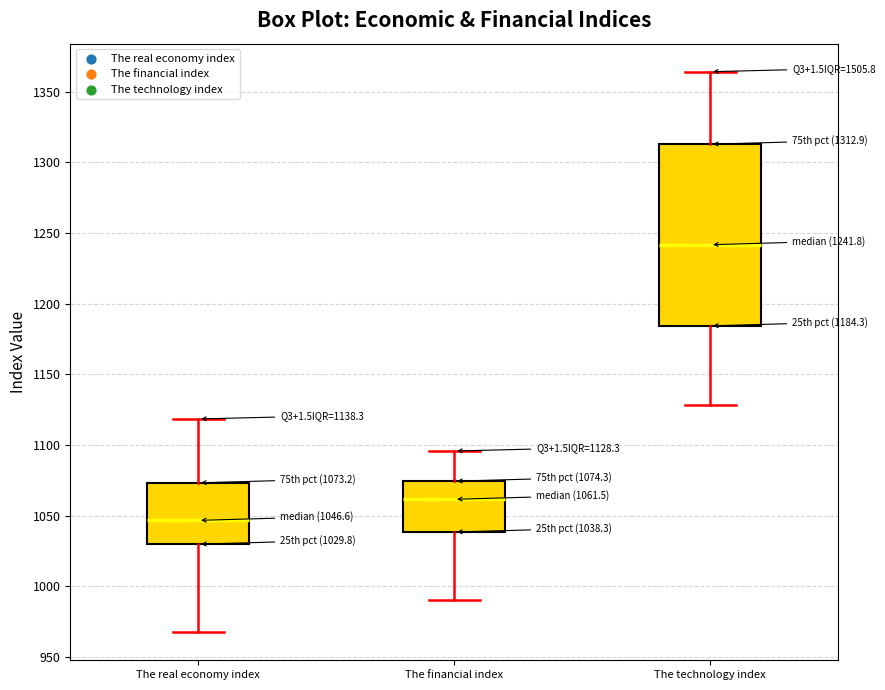

Which box's median line is the highest?

The technology index